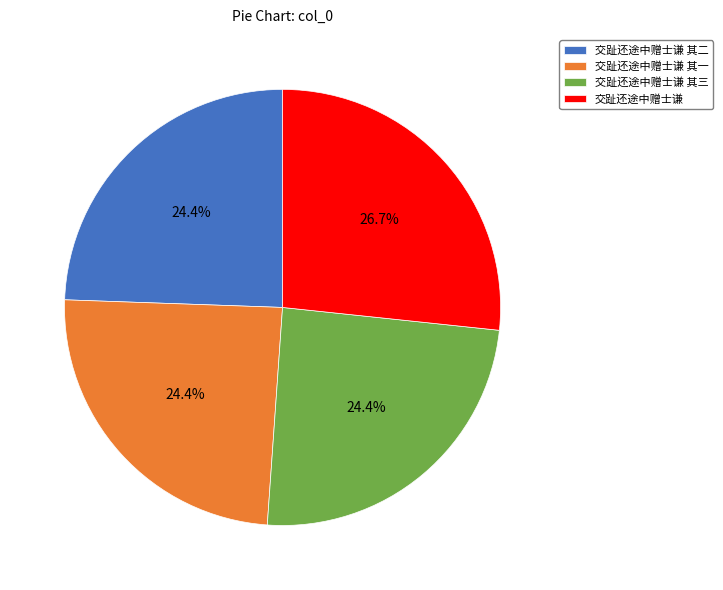

Count the number of slices in the pie.

4